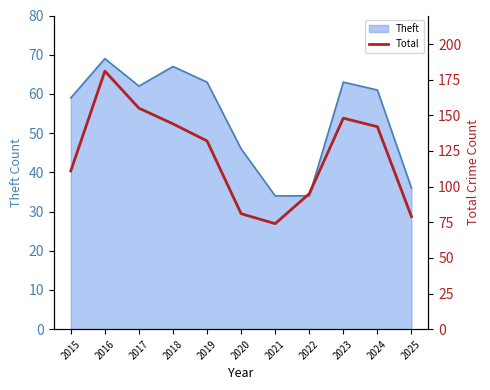

Rank the categories by value from highest to lowest.

2016, 2017, 2023, 2018, 2024, 2019, 2015, 2022, 2020, 2025, 2021